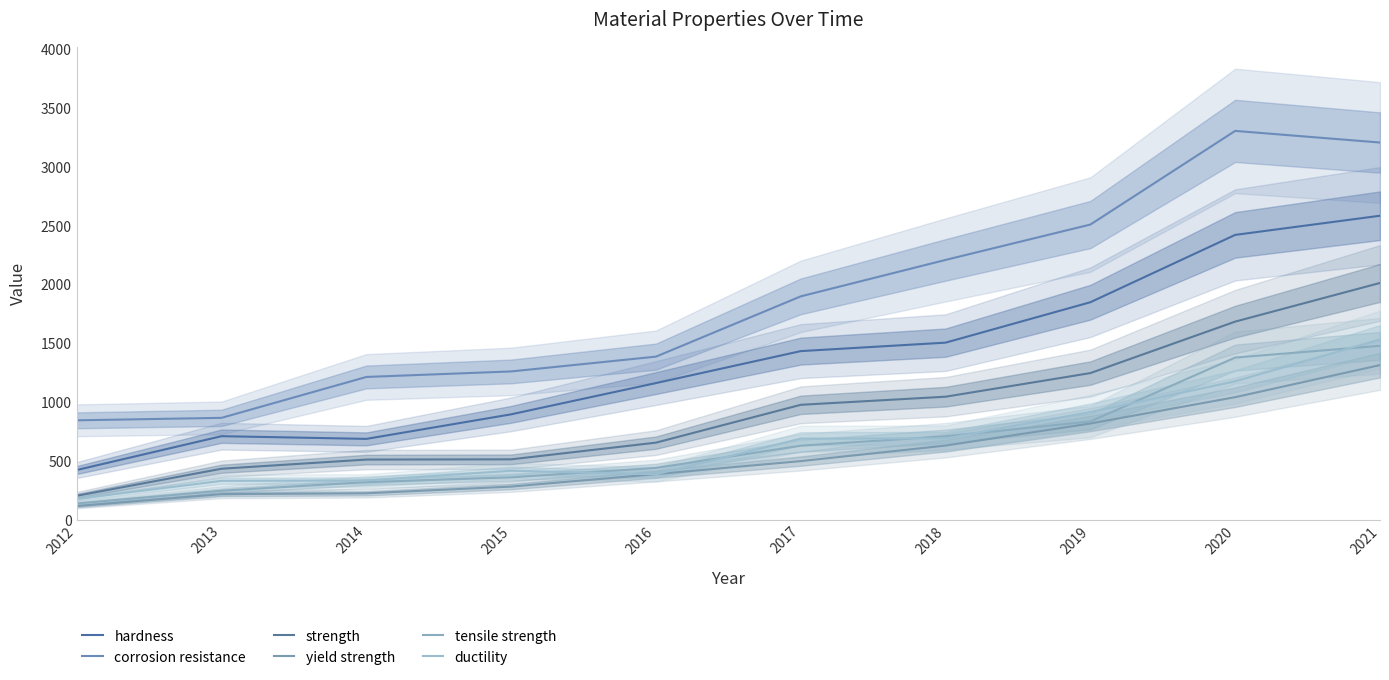

What is the difference between the strength values at 2019 and 2014?

736